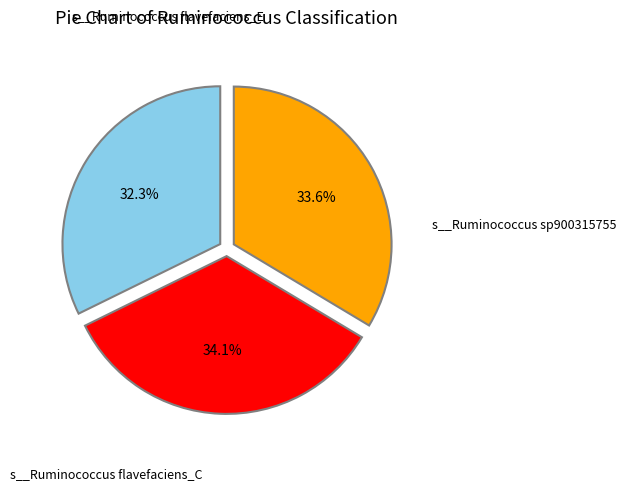

Is there any slice that represents more than half of the pie?

No